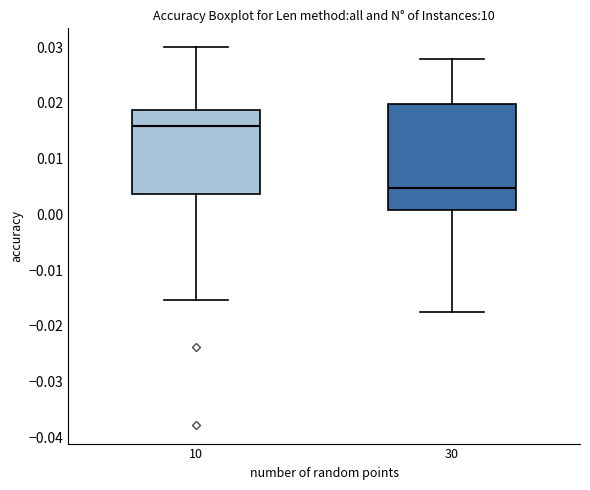

Comparing the boxes themselves (not the whiskers), which one is the tallest?

30